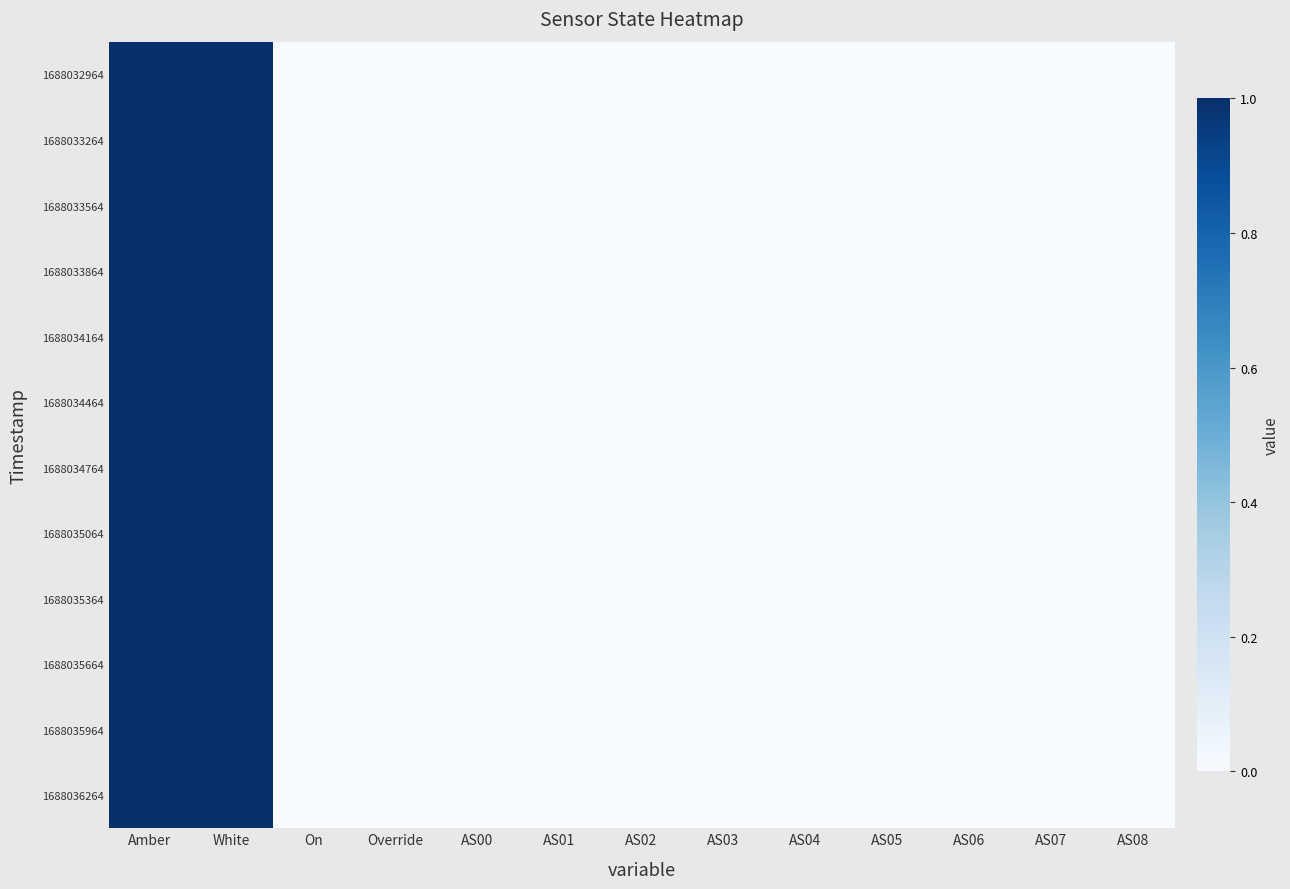

Which series has the largest range (max minus min)?

1688032964